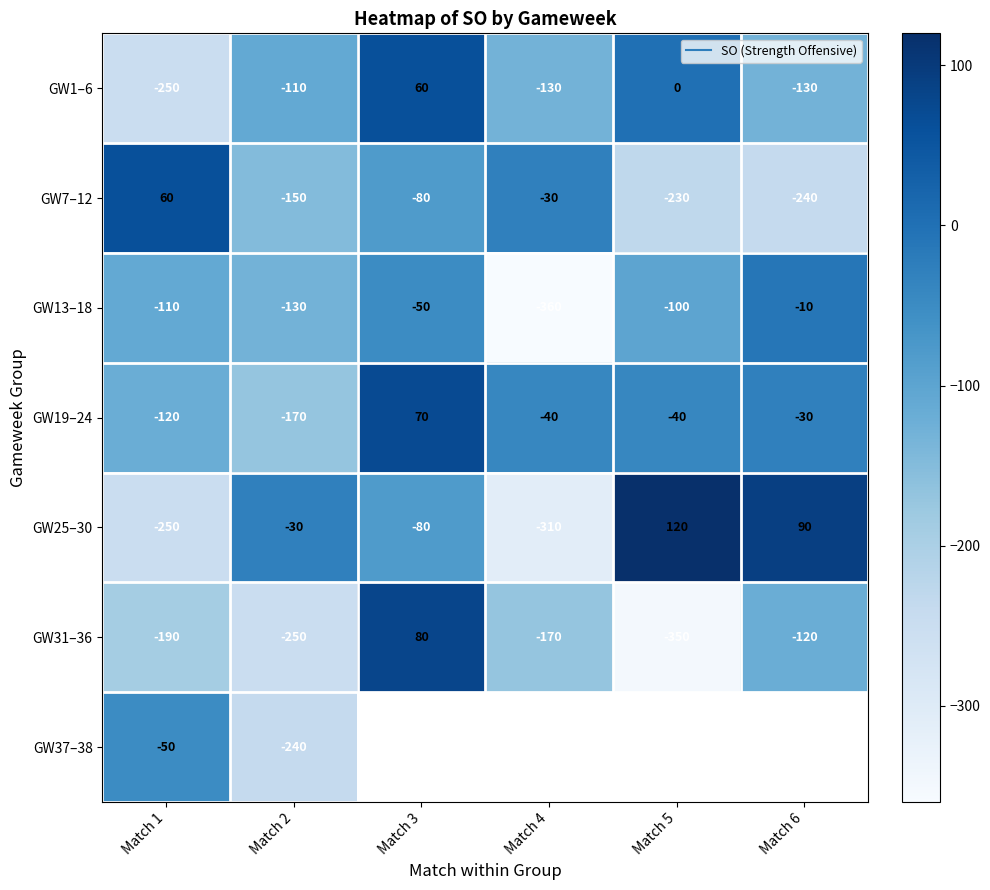

What is the total value across all series at Match 2?

-1080.0